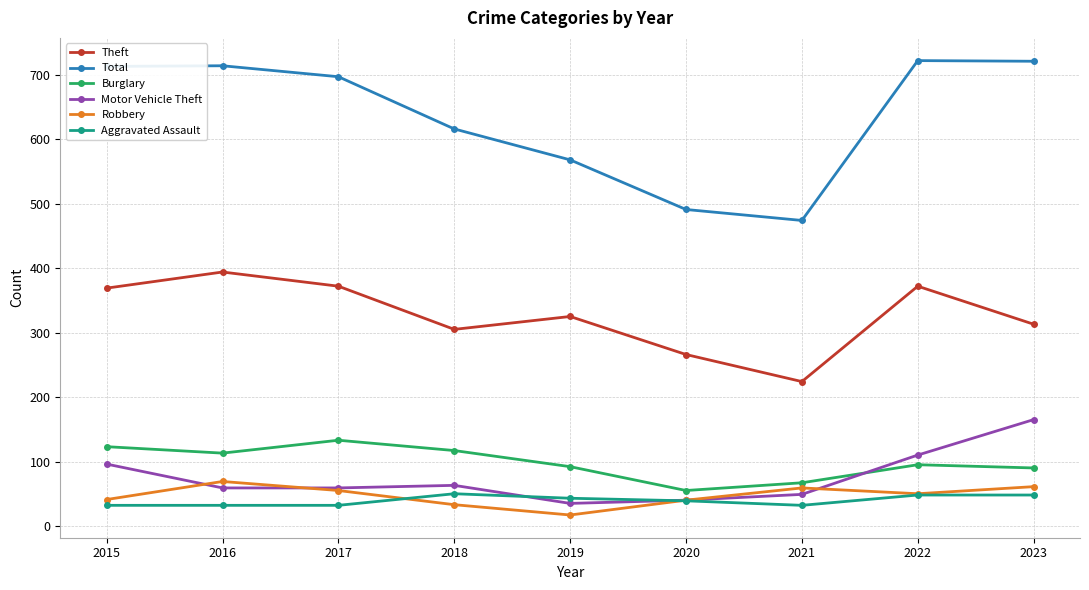

Which series has the widest spread of values?

Total